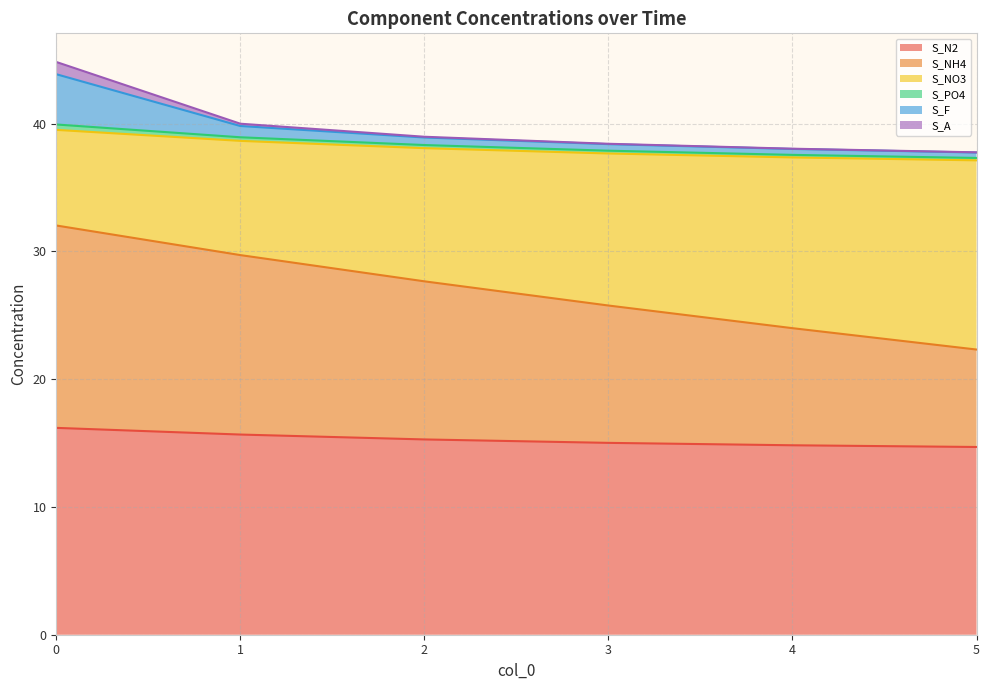

Which category has the lowest value across all series?

5